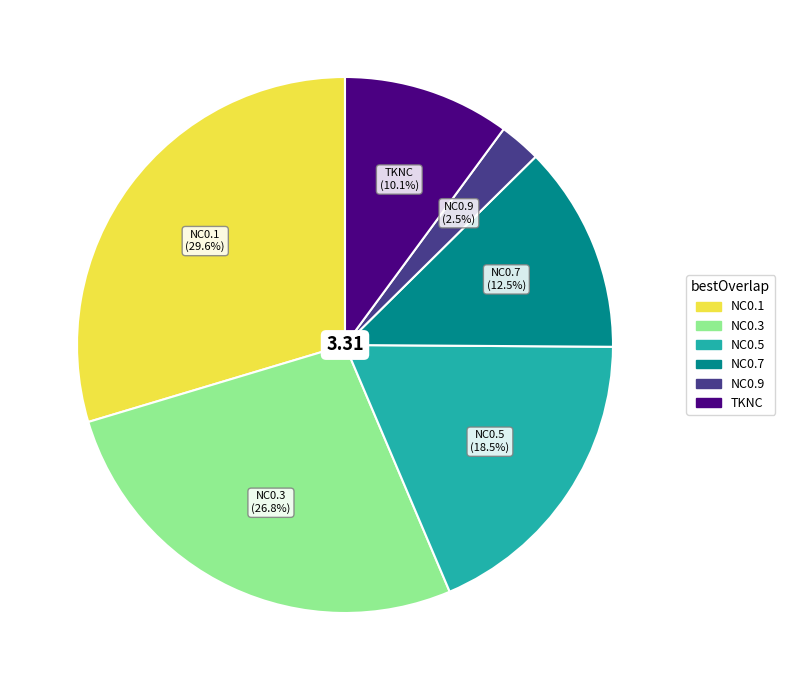

The TKNC slice represents 1% of the pie. True or false?

False